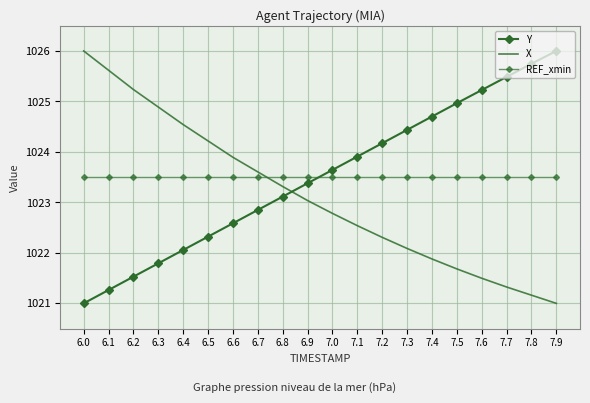

At which label does X first exceed 1023?

6.0